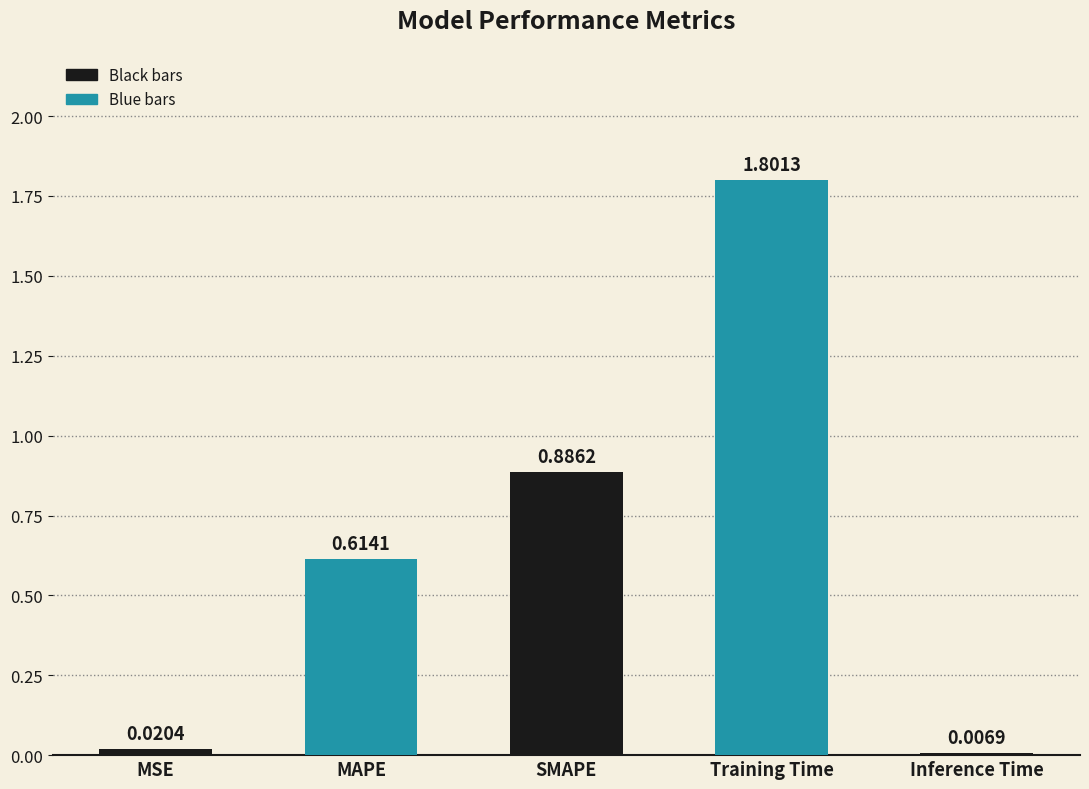

What position from the right is Training Time?

2